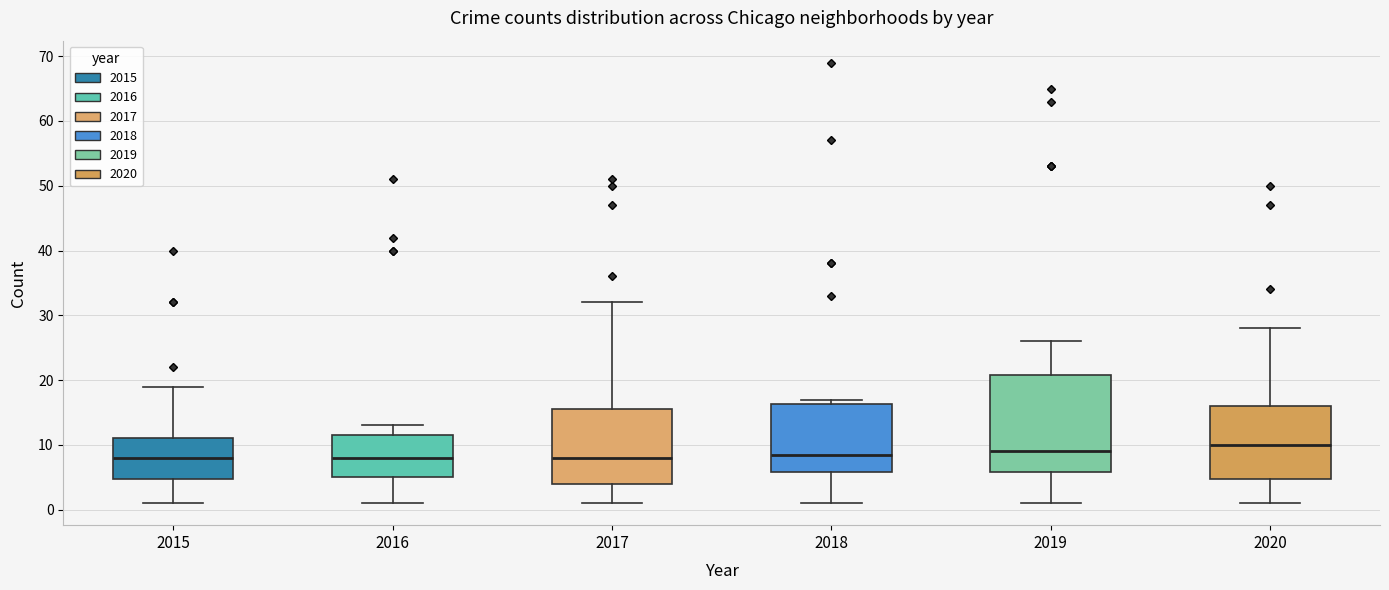

Reading left to right, transcribe this box plot: for each box, give where its median line is, the range the box spans, and where its two whiskers end, as read against the y-axis. The values are not printed on the chart, so give them approximately, as read against the axis.

2015: median 8, box 5 to 11, whiskers 1 to 19
2016: median 8, box 5 to 12, whiskers 1 to 13
2017: median 8, box 4 to 16, whiskers 1 to 32
2018: median 9, box 6 to 16, whiskers 1 to 17
2019: median 9, box 6 to 21, whiskers 1 to 26
2020: median 10, box 5 to 16, whiskers 1 to 28